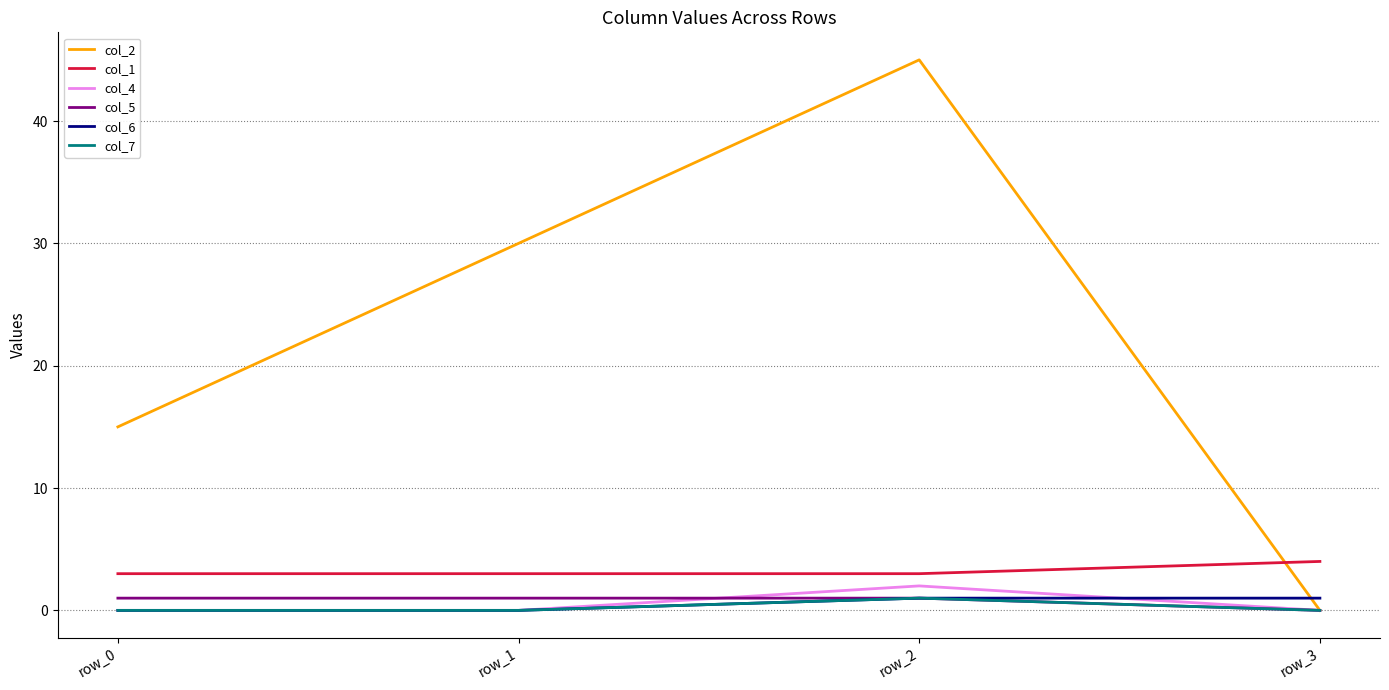

True or false: col_1 and col_4 intersect in this chart.

False